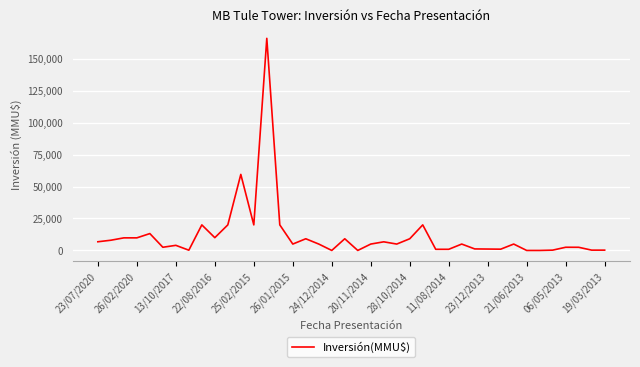

What is the maximum value shown in the chart?

165910